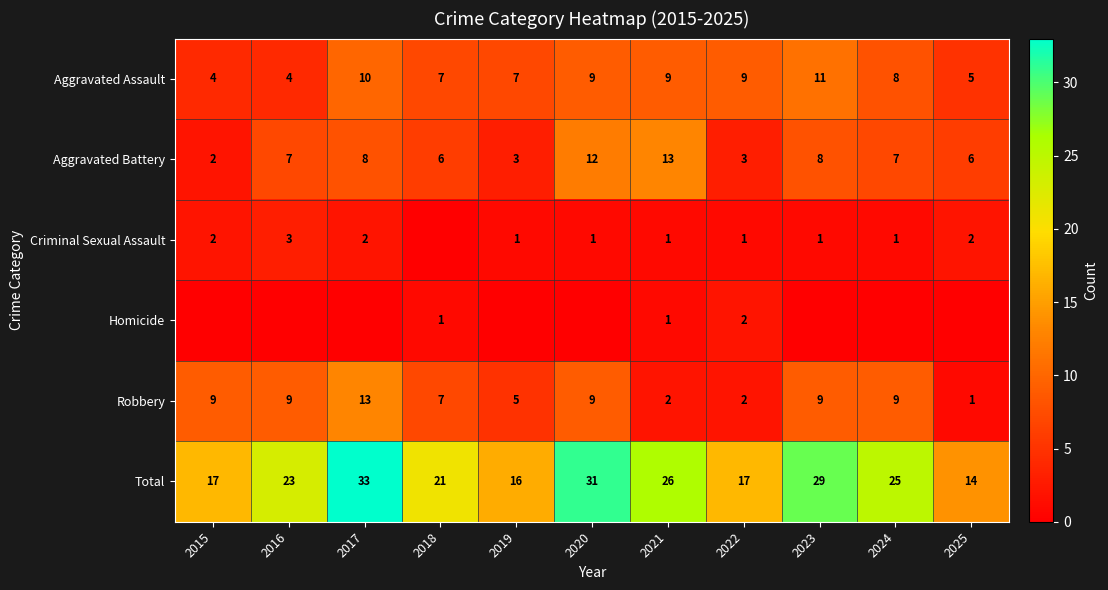

What is the total value across all series at 2020?

62